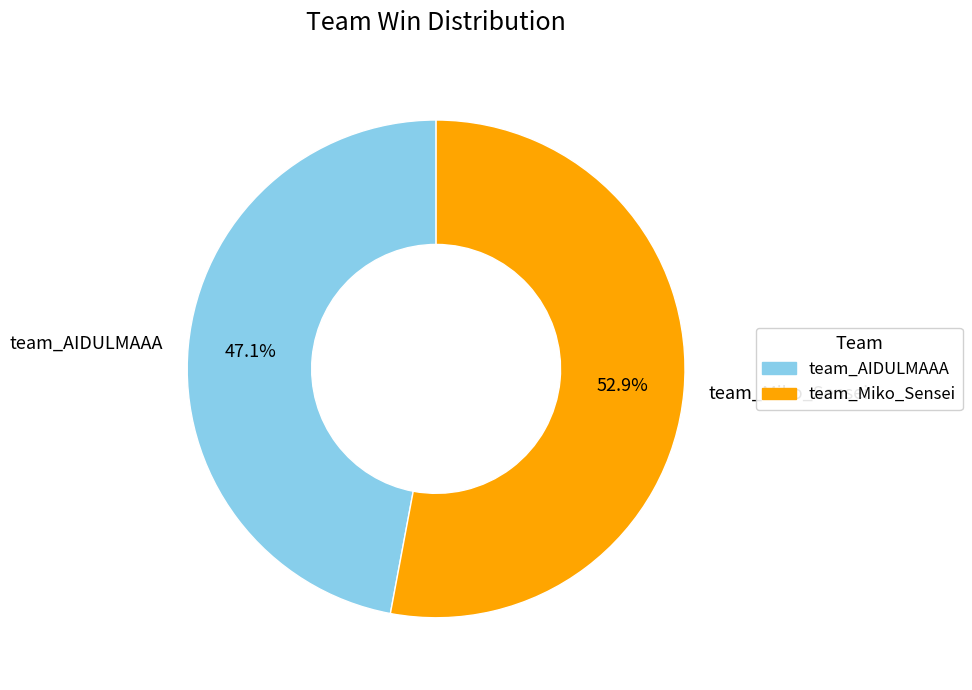

What is the smallest slice in the pie chart?

team_AIDULMAAA